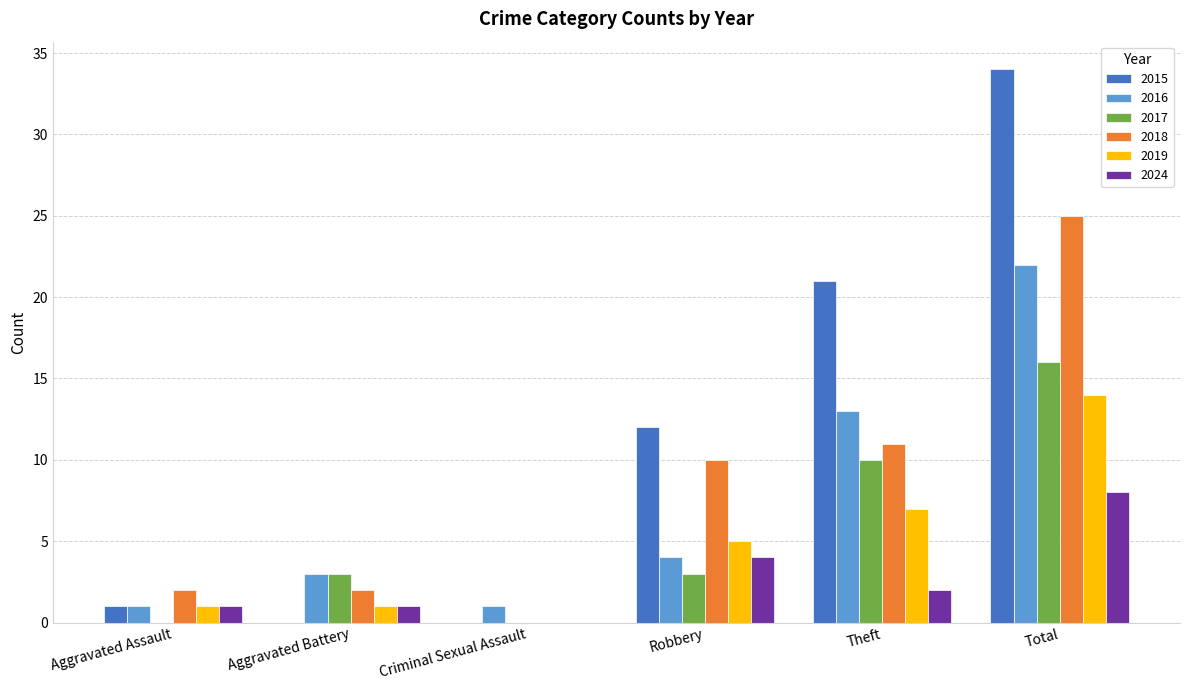

How many groups of bars are there?

6